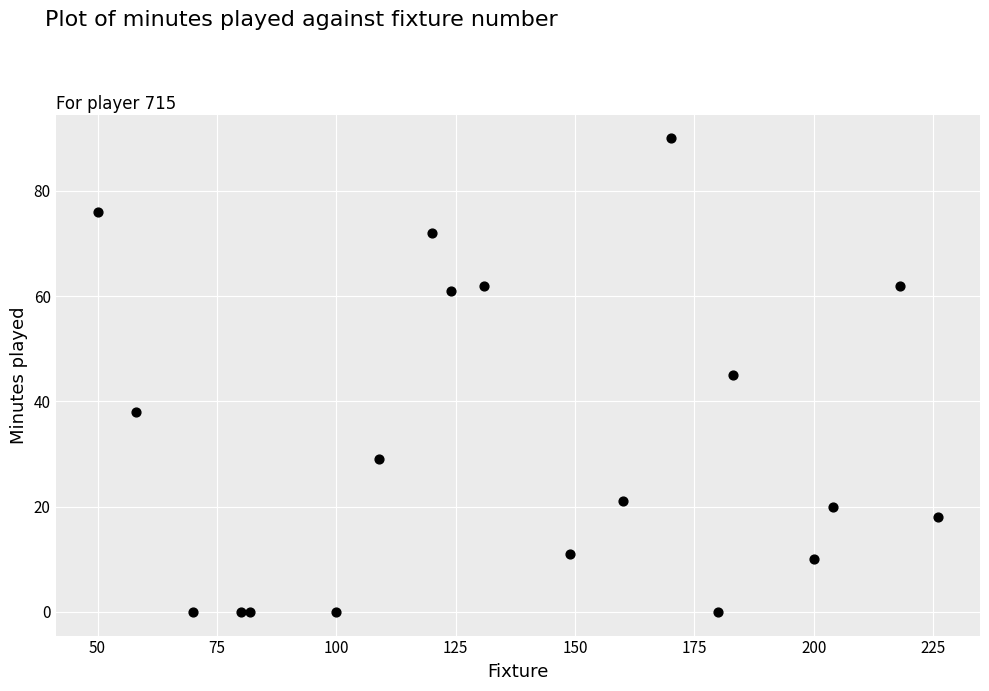

What is the range of Y values (max minus min)?

90